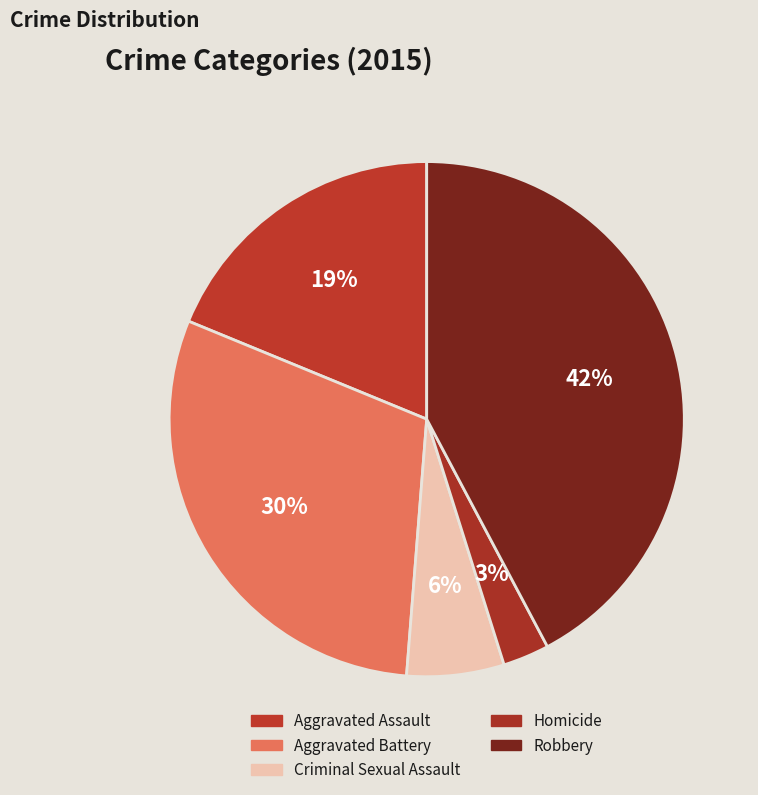

How many segments does this pie chart have?

5